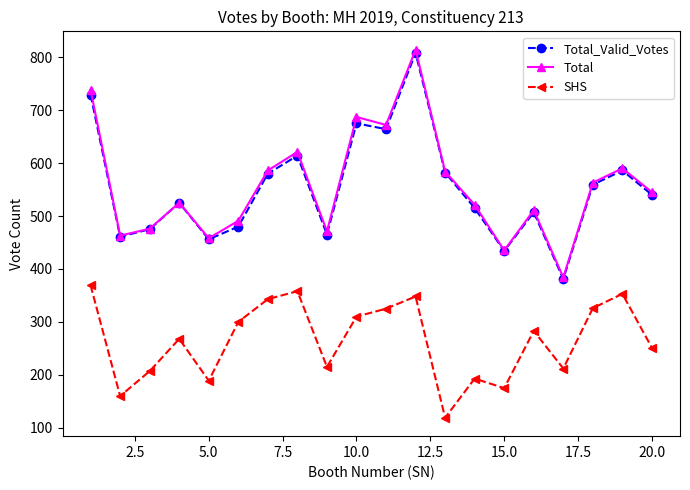

What is the highest value of the Total_Valid_Votes series?

808